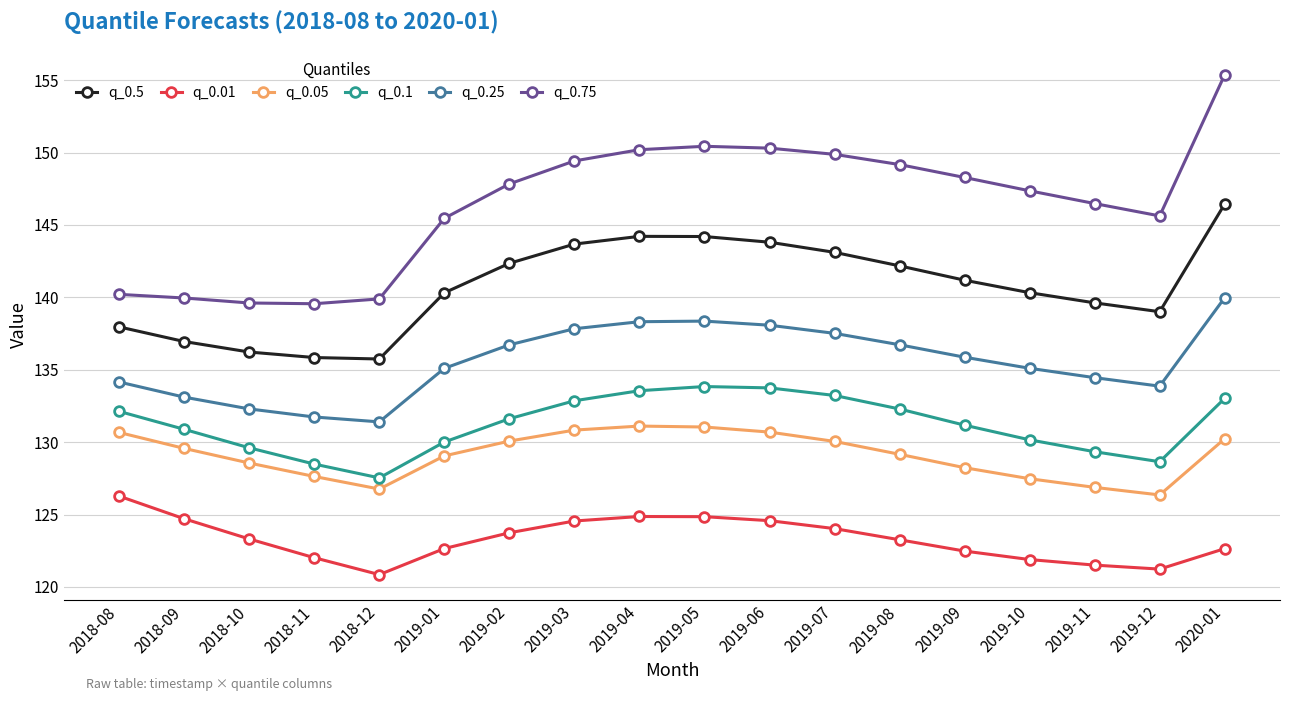

Which label corresponds to the largest value in the chart?

2020-01